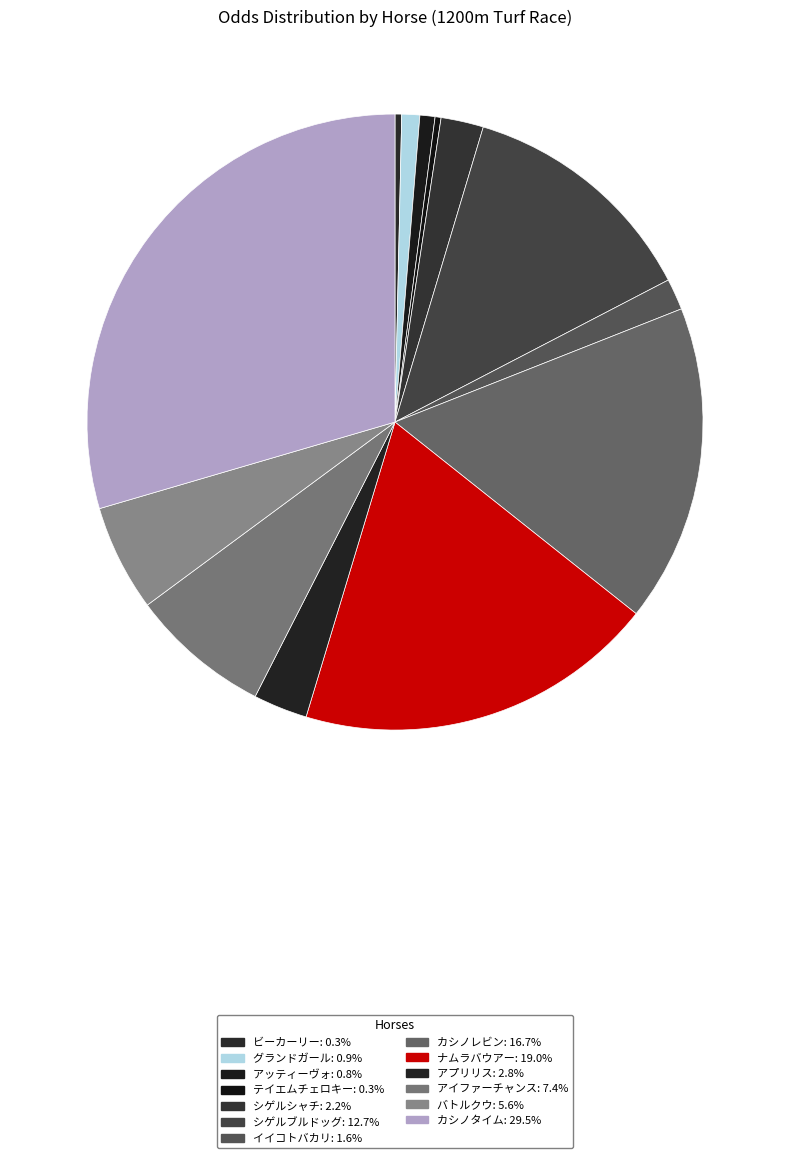

To the nearest percent, what portion does シゲルシャチ represent?

2%